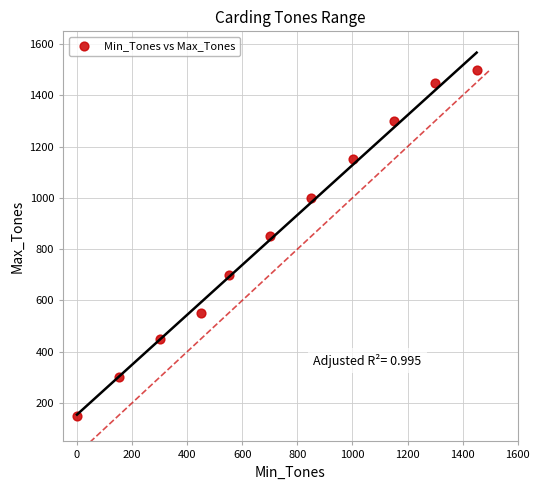

What is the average Y value?

855